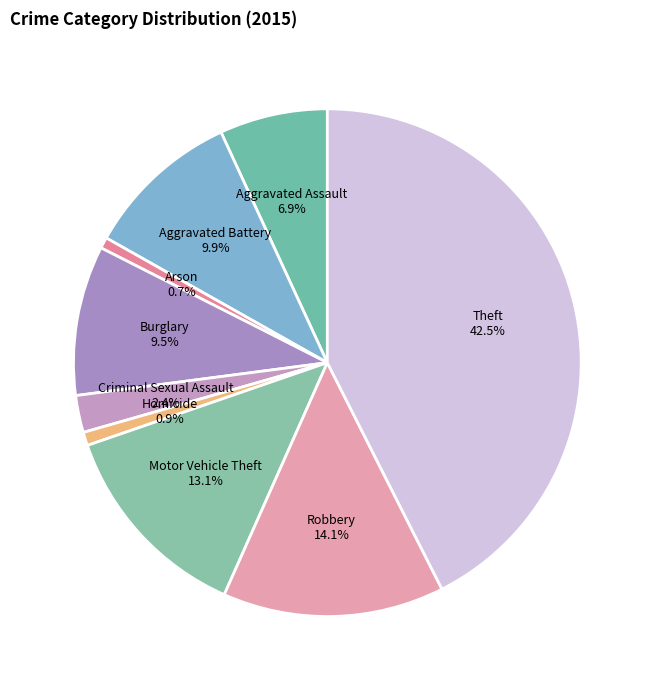

How many slices are in this pie chart?

9